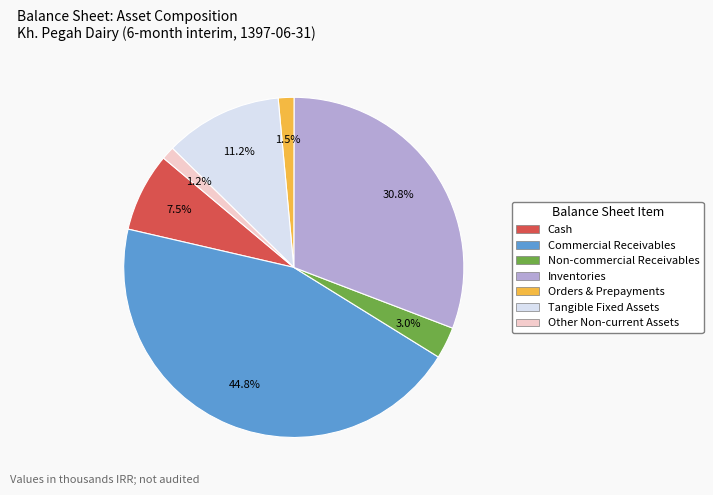

To the nearest percent, what is the difference between the largest and smallest slice percentages?

44%